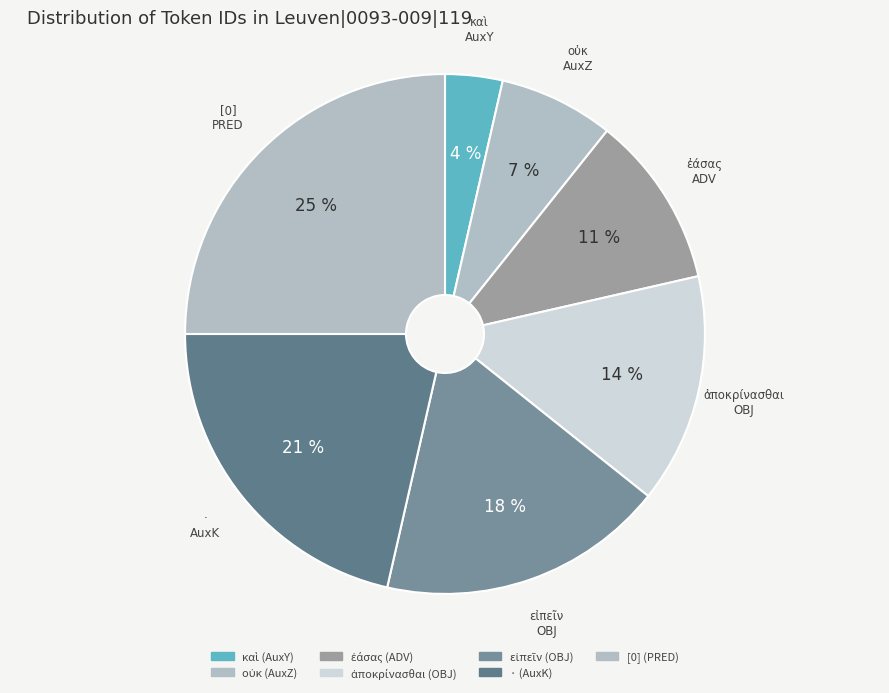

The ἐάσας (ADV) slice represents 16% of the pie. True or false?

False